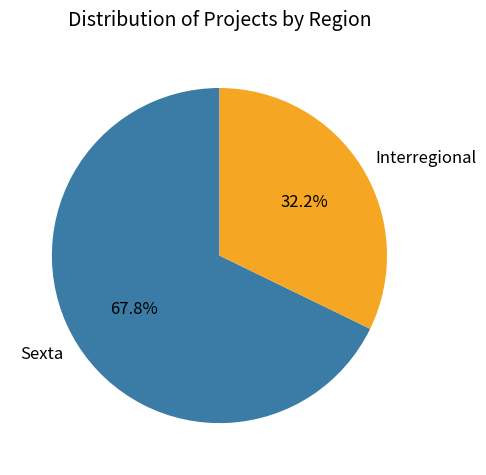

Rank the categories by value from lowest to highest.

Interregional, Sexta